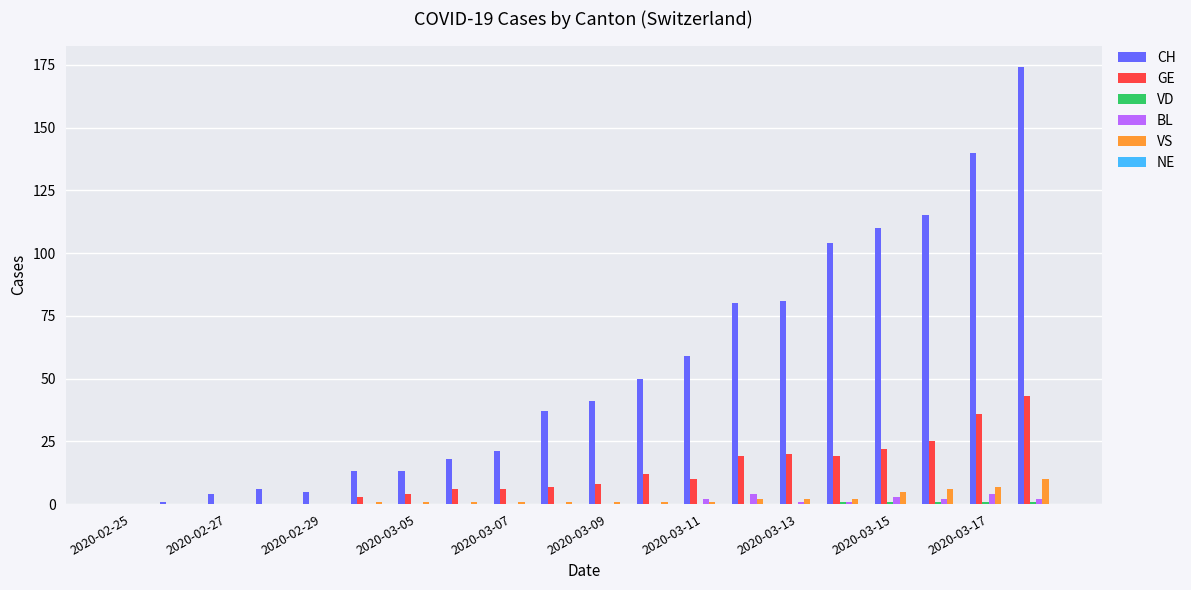

What is the sum of all CH values?

1072